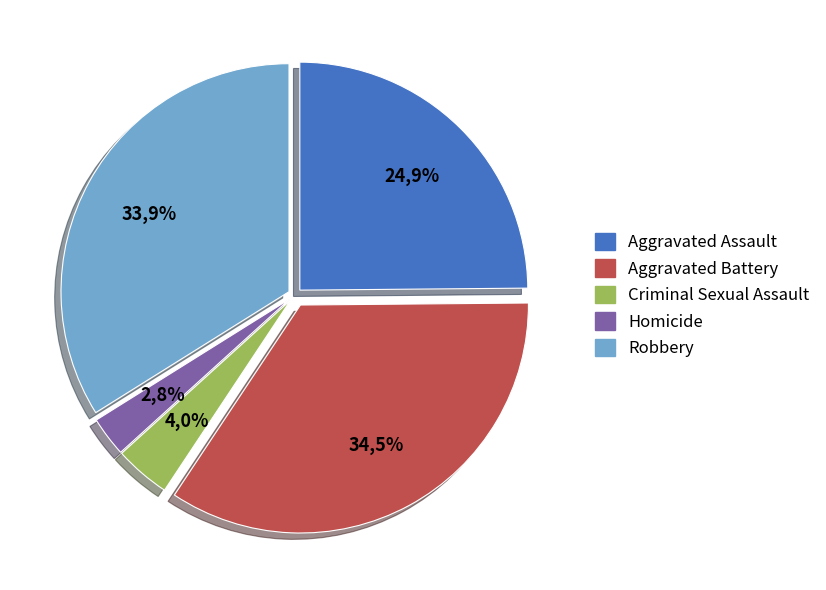

True or false: Aggravated Assault accounts for 25% of the total.

True